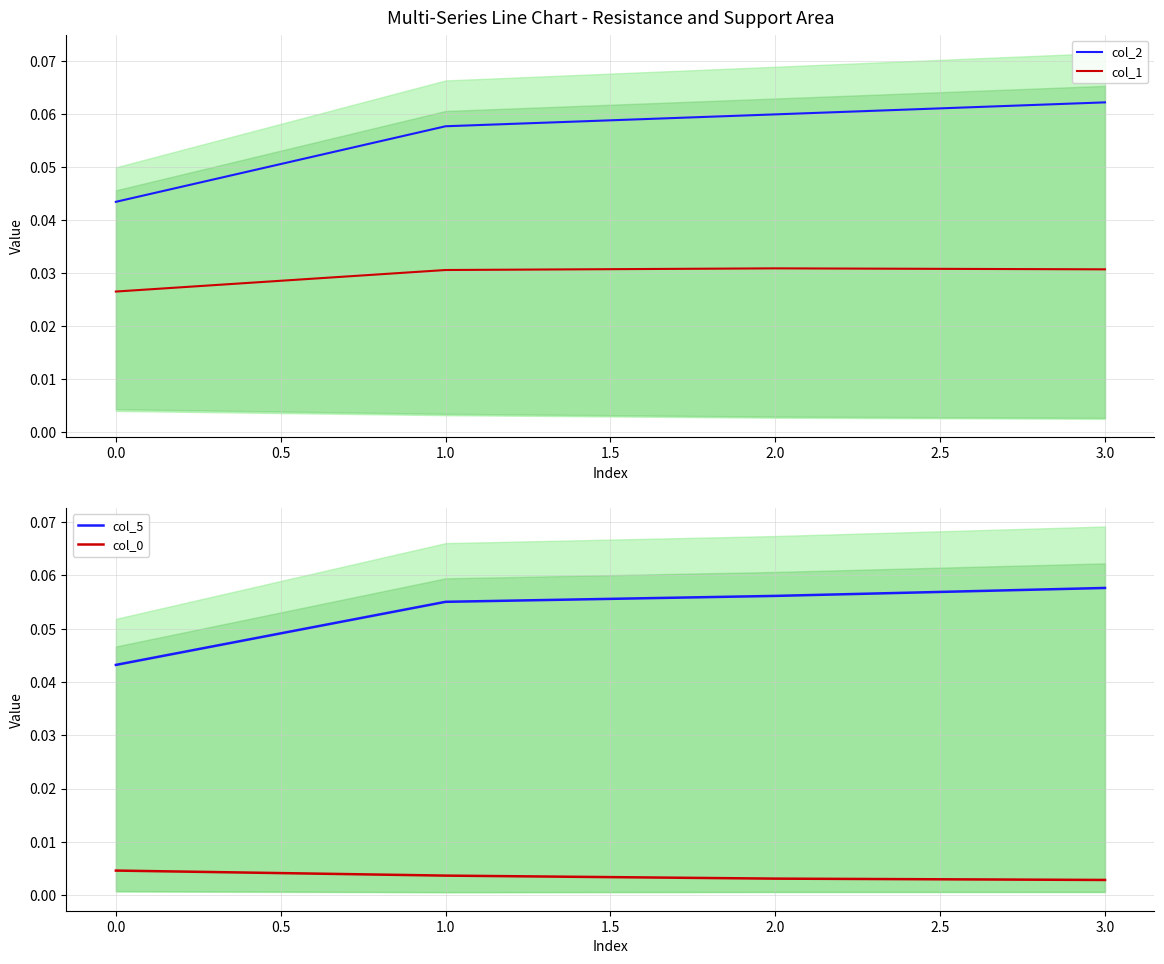

True or false: col_1 and col_2 intersect in this chart.

False